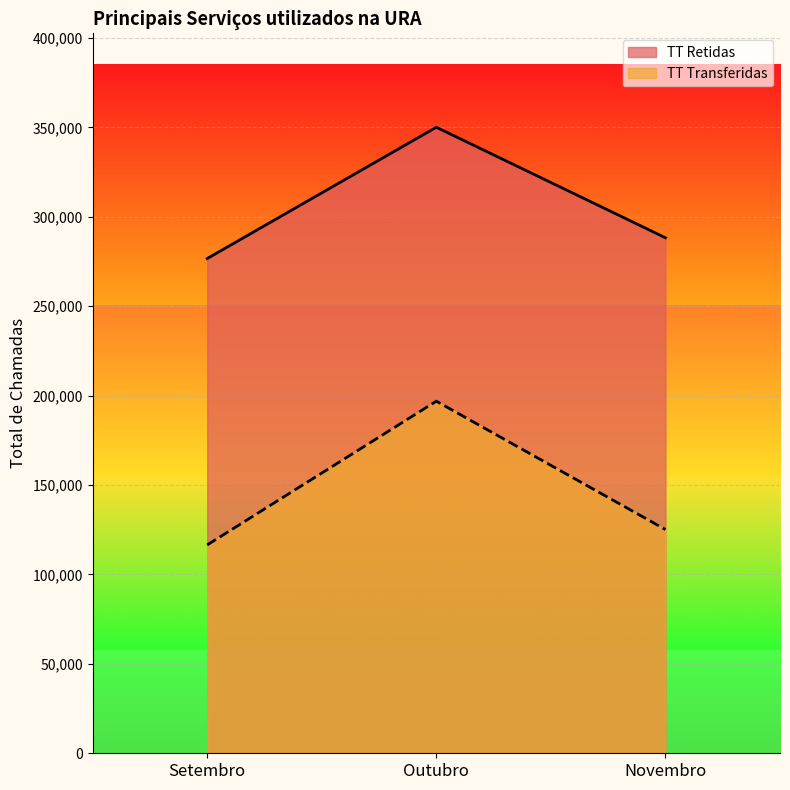

What is the total value across all series at Setembro?

393236